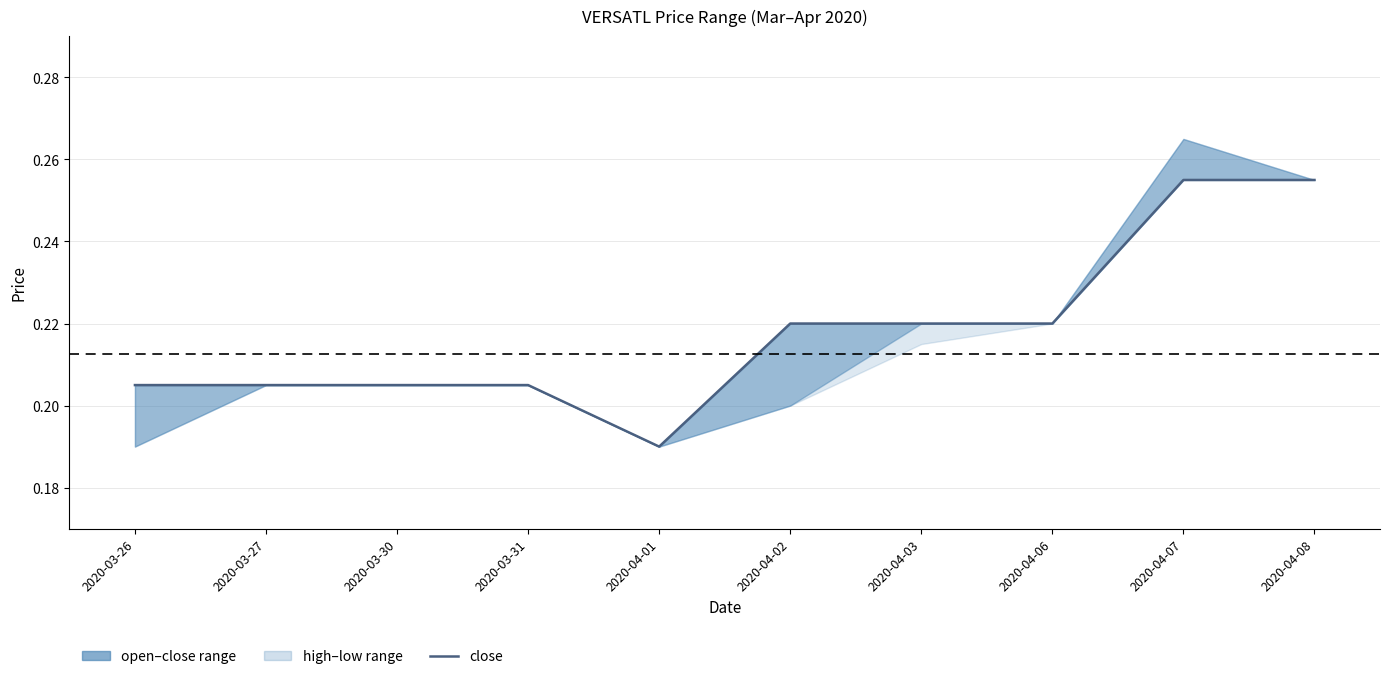

What is the sum of all values?

2.2